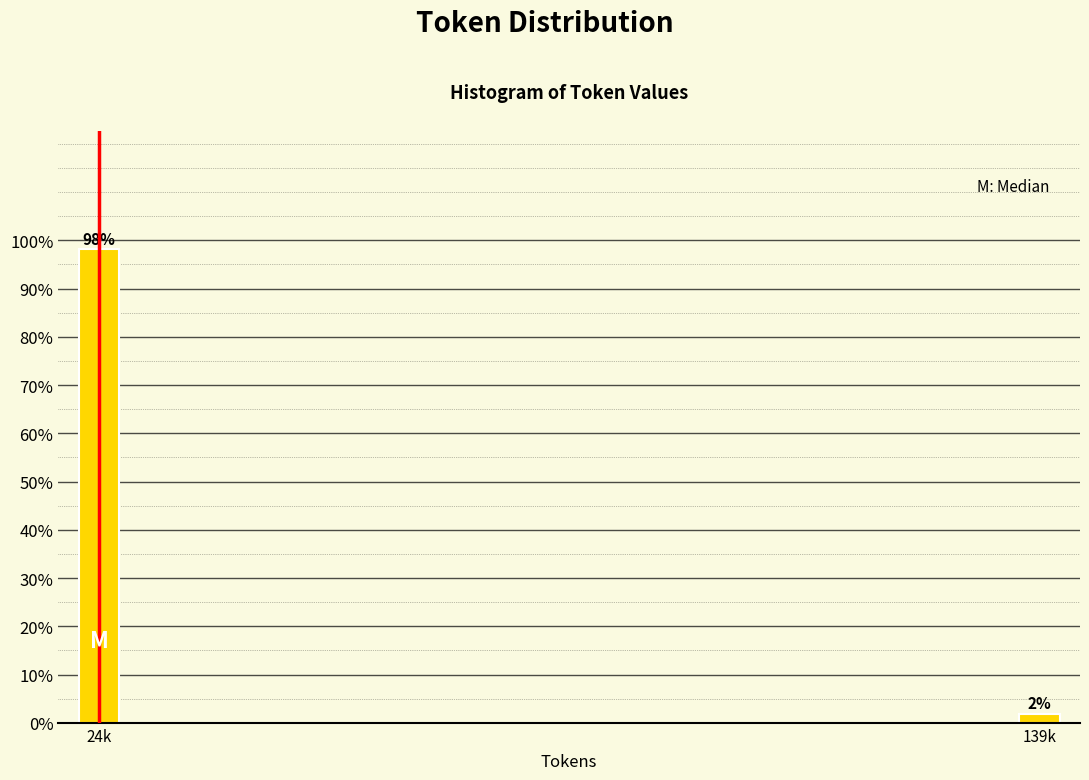

The value at 24k is 98.1. True or false?

True